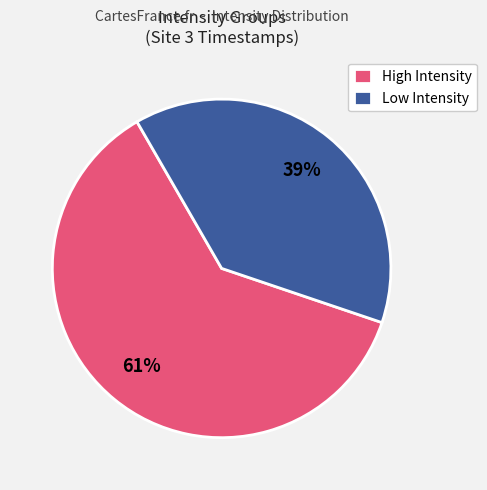

True or false: High Intensity accounts for 61% of the total.

True